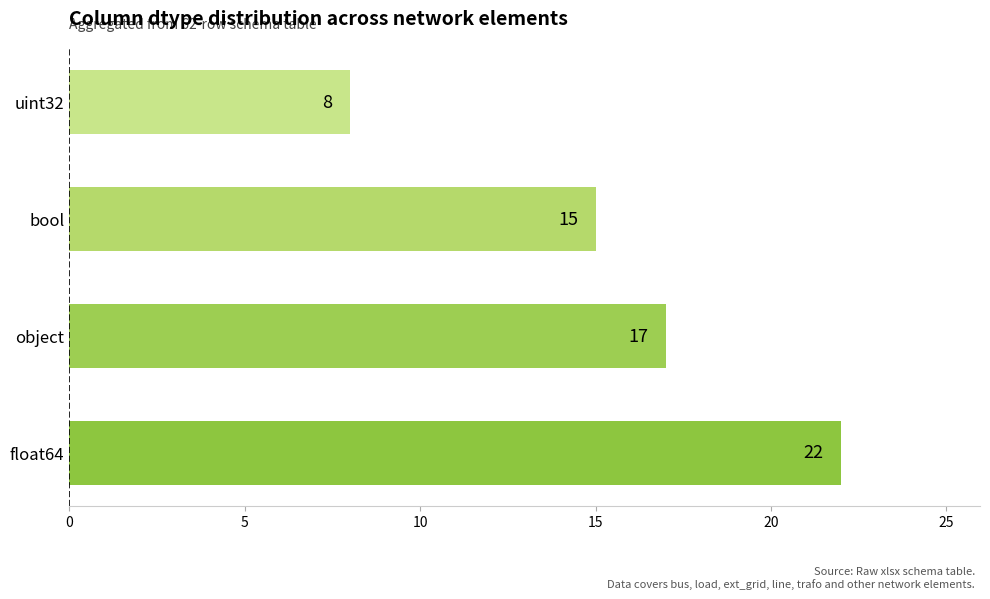

What is the sum of all values?

62